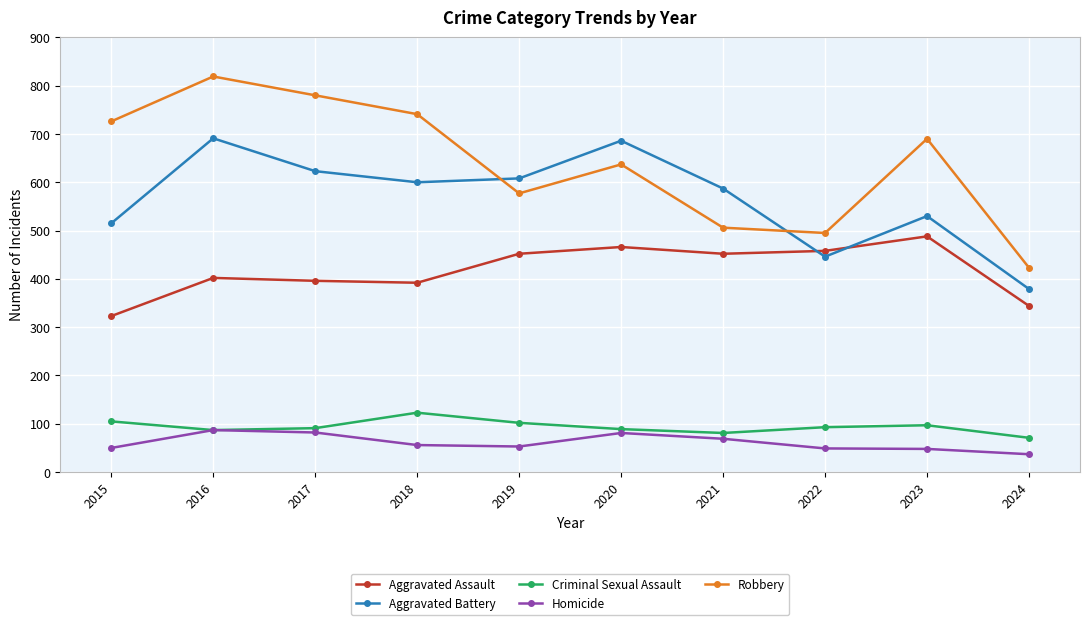

True or false: Aggravated Assault has more than 1 interior local peaks.

True